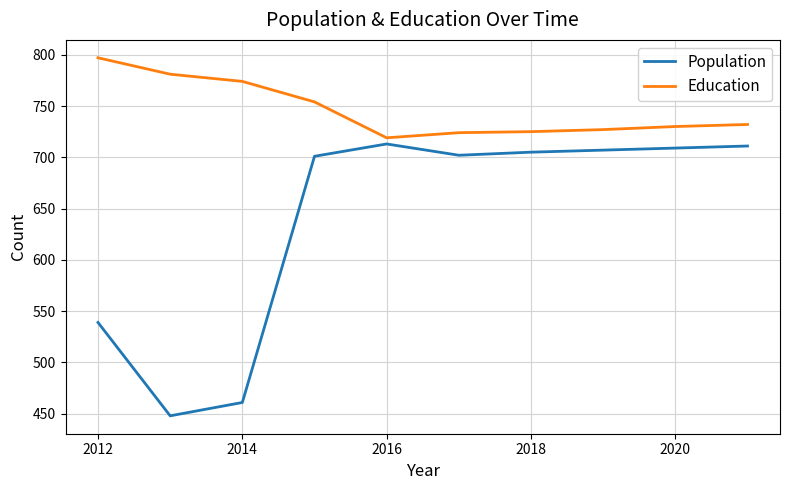

What is the difference between the maximum and minimum values in the Education series?

78